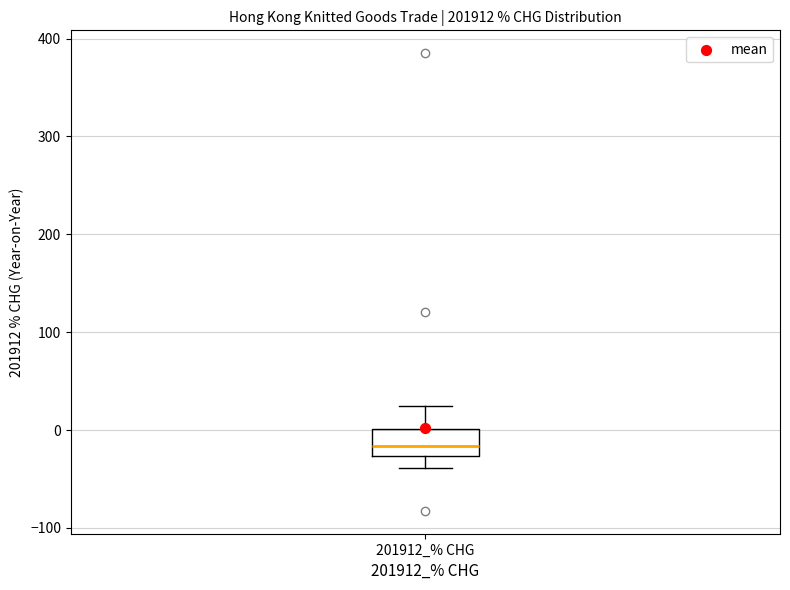

Where does the lower whisker of the box for 201912_% CHG end on the y-axis? The values are not printed on the chart, so give them approximately, as read against the axis.

-40